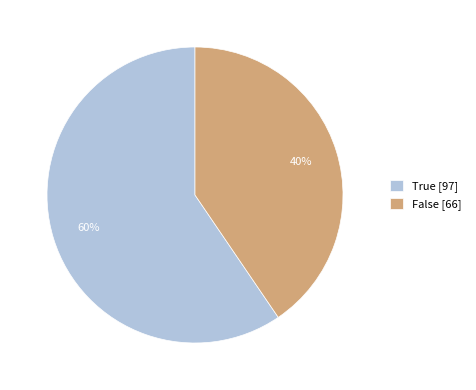

Which category has the biggest portion of the pie?

True